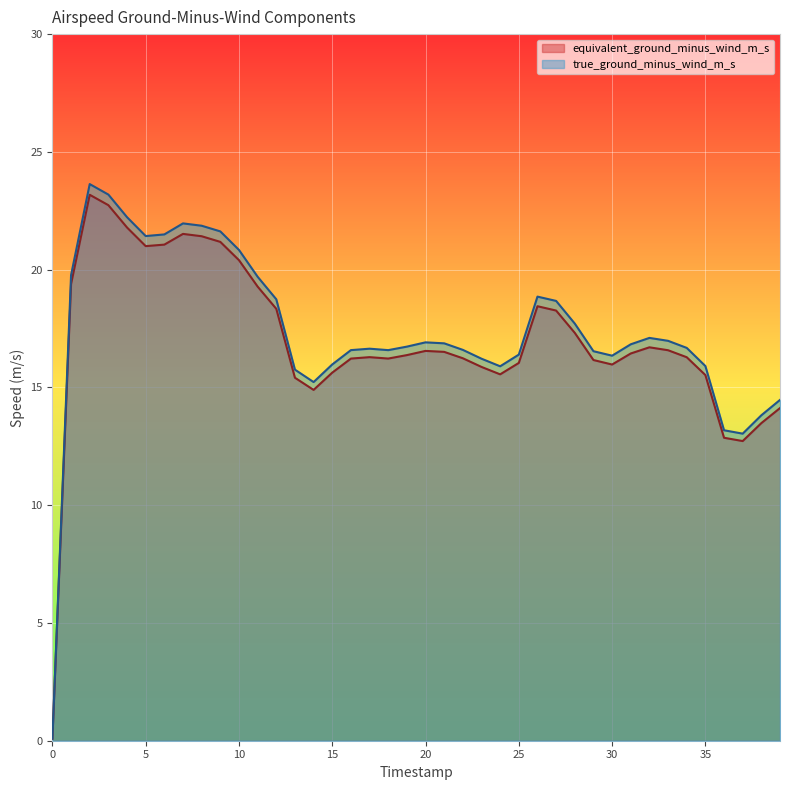

What are all the series names shown in the legend?

equivalent_ground_minus_wind_m_s, true_ground_minus_wind_m_s